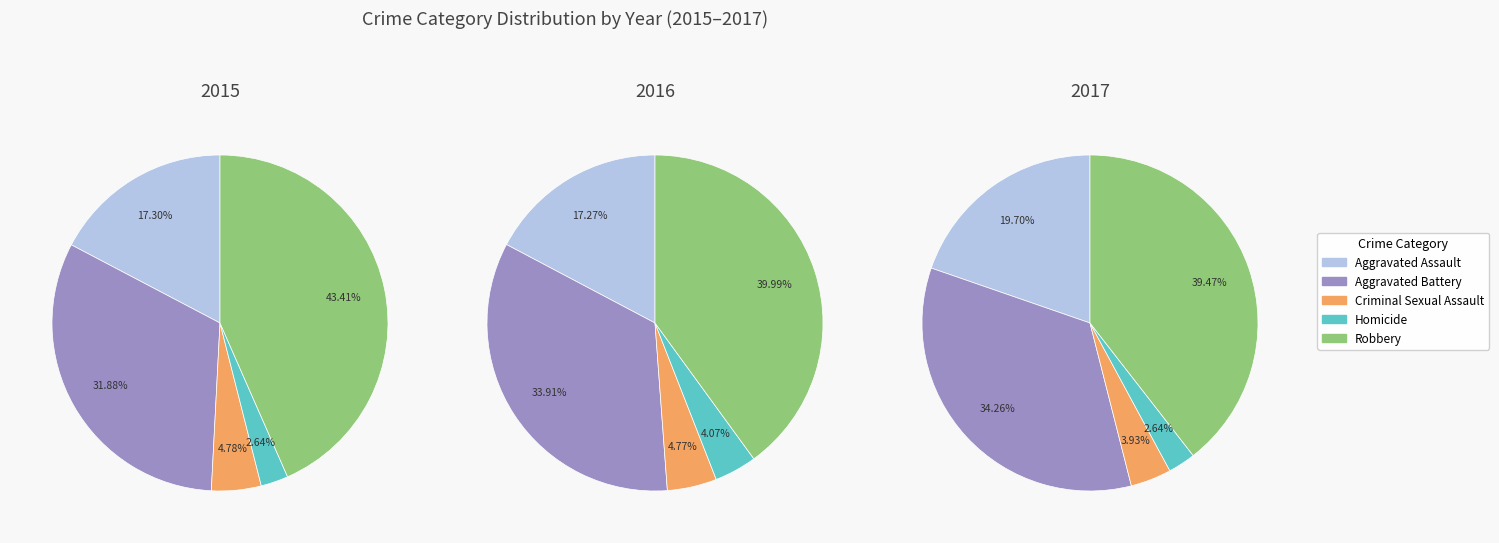

Which slice is the largest?

Robbery